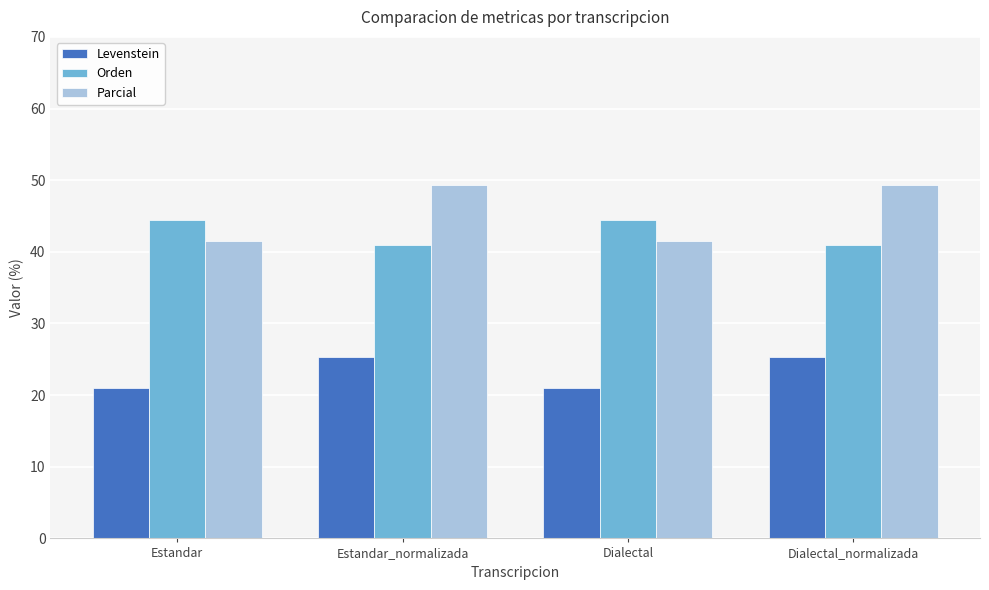

Reading right to left, transcribe all the data shown in this chart.

Levenstein: Dialectal_normalizada=25.3	Dialectal=21.0	Estandar_normalizada=25.3	Estandar=21.0
Orden: Dialectal_normalizada=41.0	Dialectal=44.5	Estandar_normalizada=41.0	Estandar=44.5
Parcial: Dialectal_normalizada=49.3	Dialectal=41.5	Estandar_normalizada=49.3	Estandar=41.5